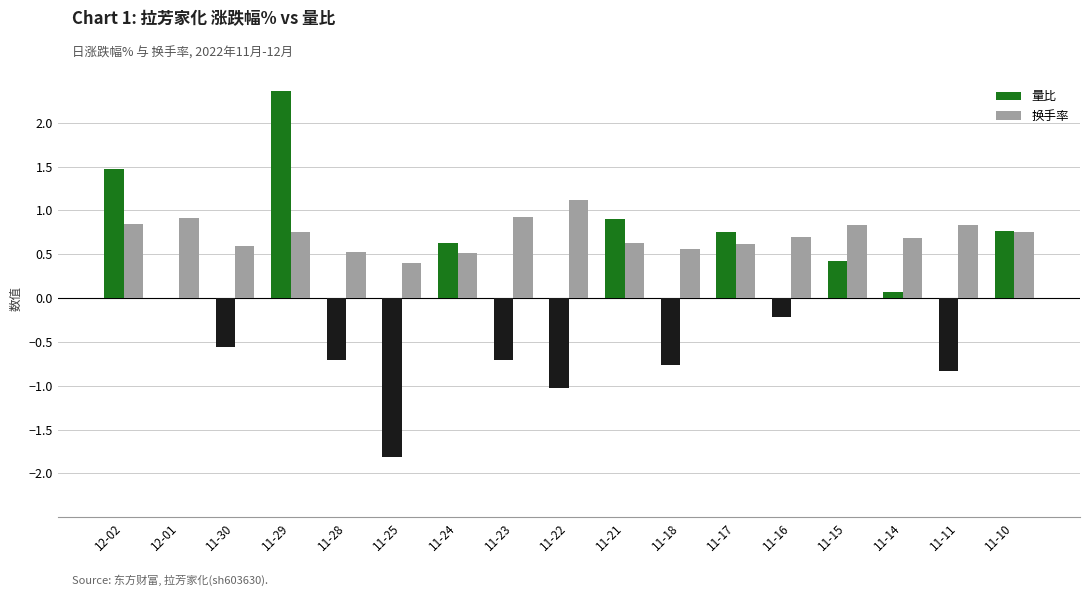

What is the spread (max minus min) of values at 11-25?

2.2